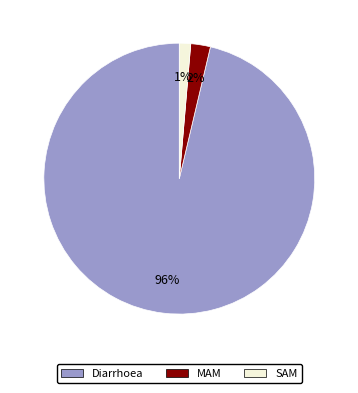

The MAM slice represents 2% of the pie. True or false?

True